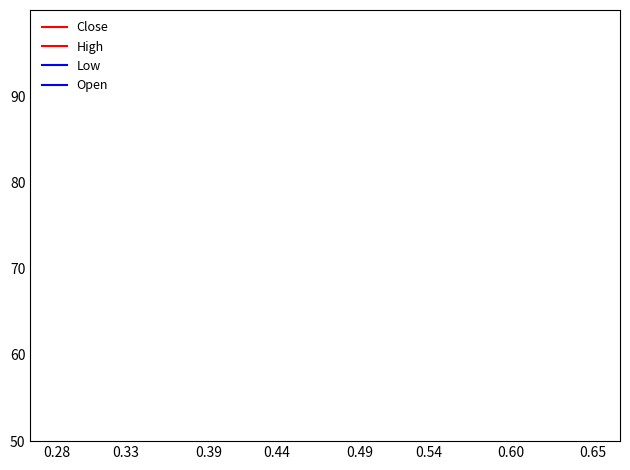

Count the number of data series in this chart.

4